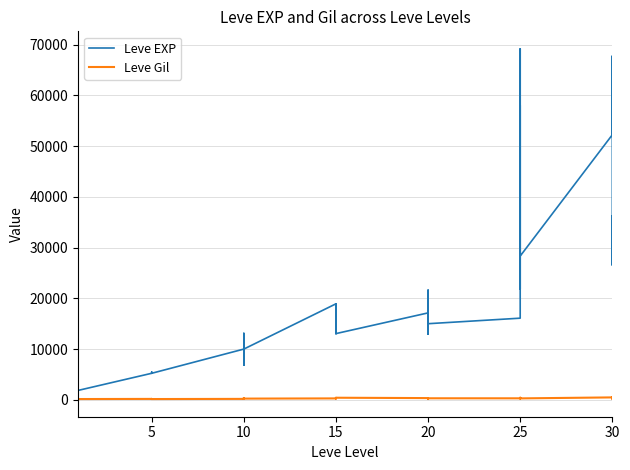

What is the difference between the maximum and second lowest values in the Leve Gil series?

407